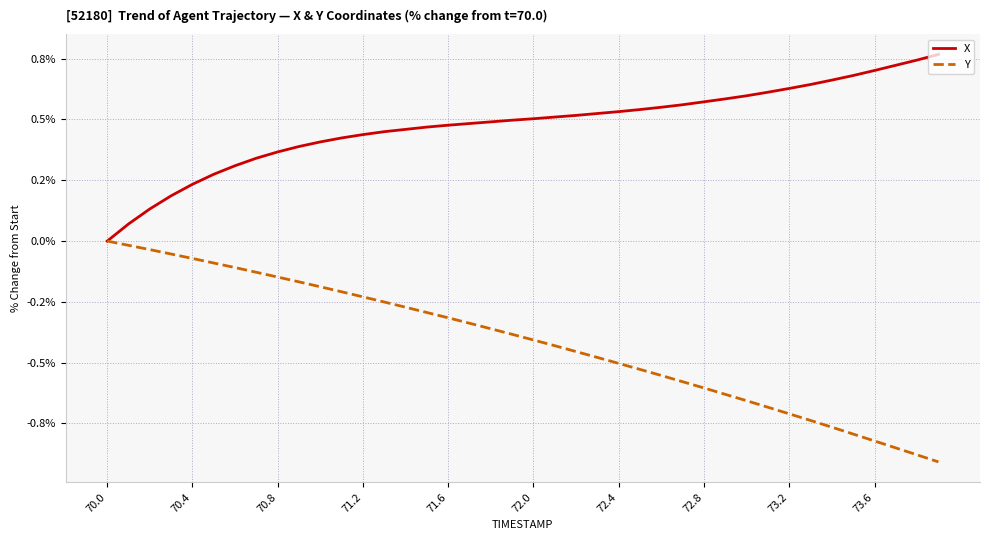

True or false: Y has more than 2 points higher than both neighbors.

False